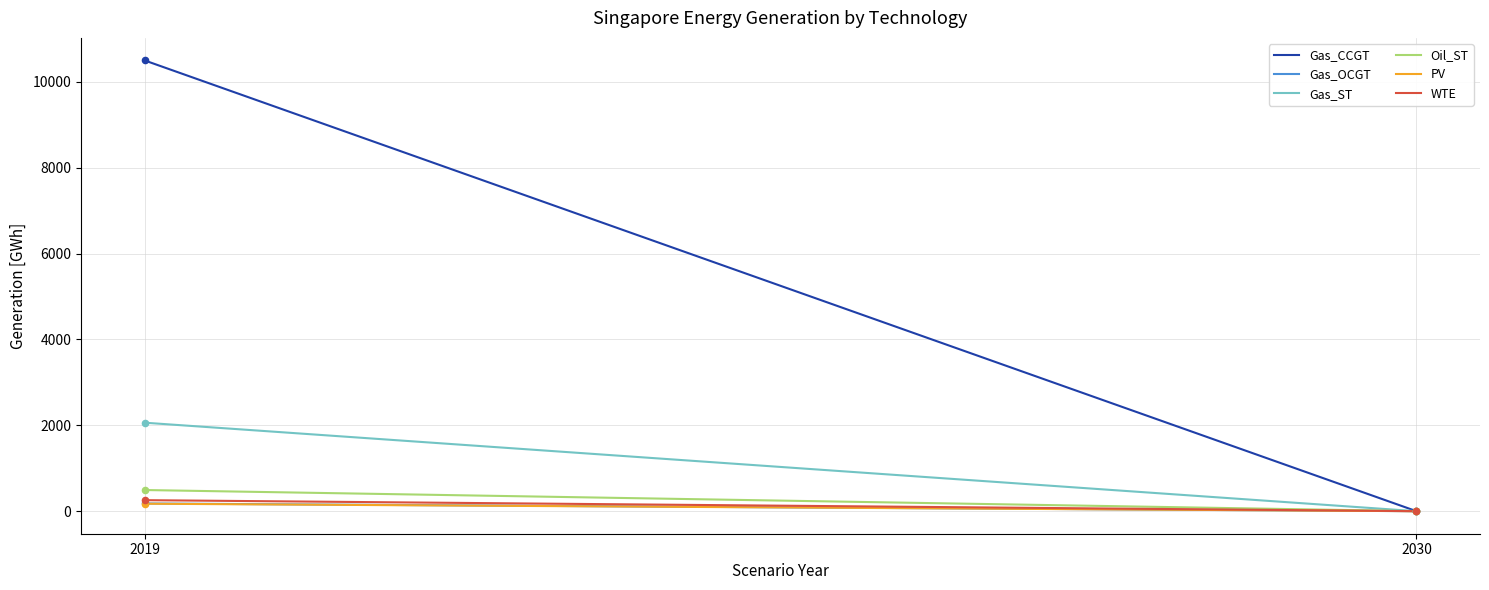

Which series has the largest total across all categories?

Gas_CCGT